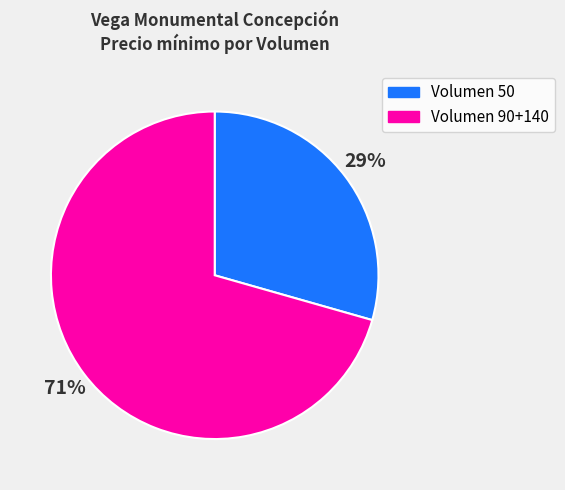

Is there any slice that represents more than half of the pie?

Yes